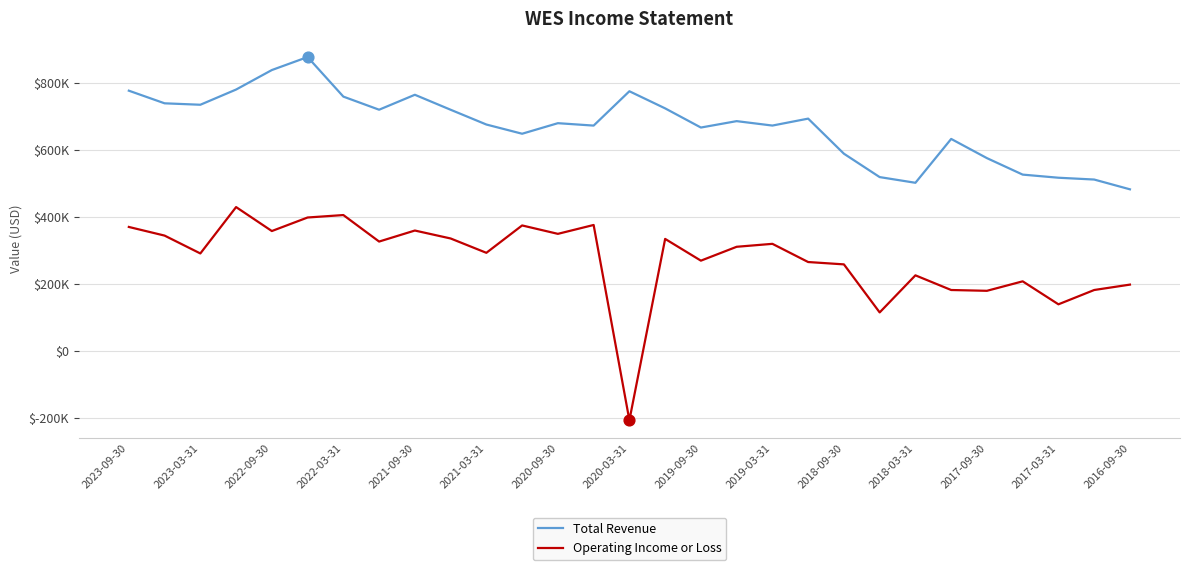

What are all the series names shown in the legend?

Total Revenue, Operating Income or Loss